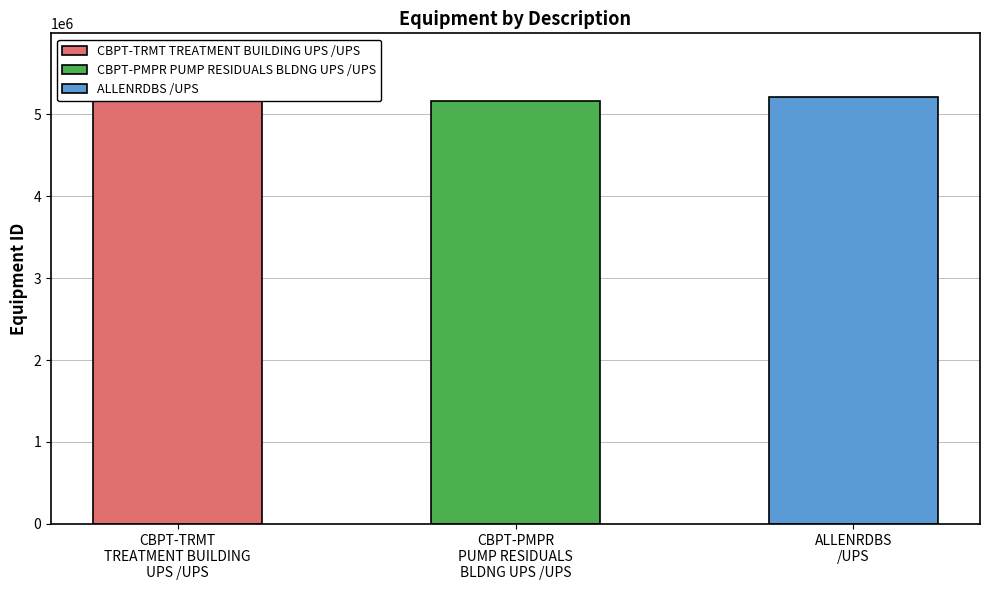

List the labels in order of value, largest first.

ALLENRDBS /UPS, CBPT-PMPR PUMP RESIDUALS BLDNG UPS /UPS, CBPT-TRMT TREATMENT BUILDING UPS /UPS